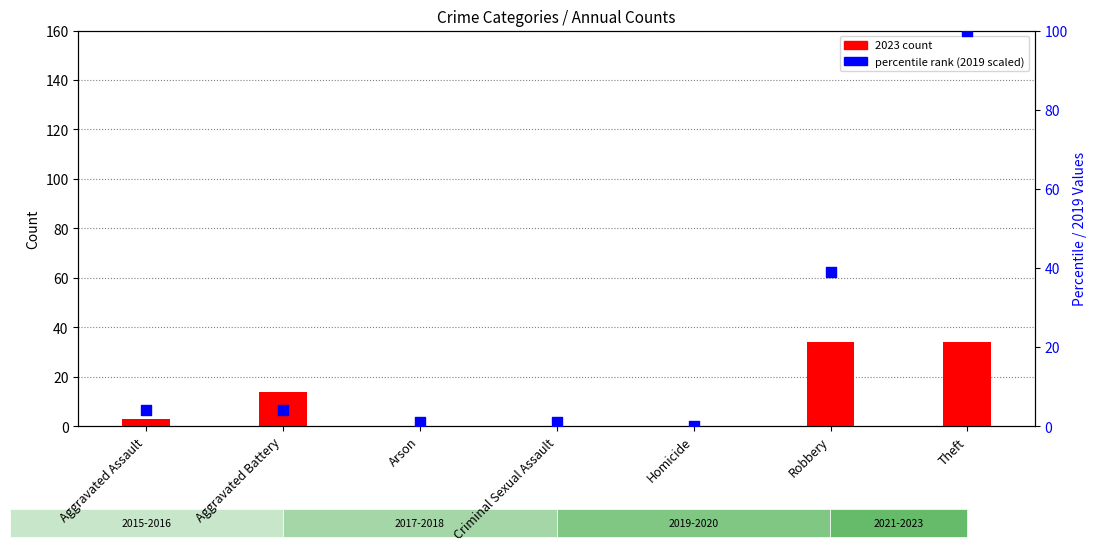

Which series has the largest total across all categories?

percentile (2019 scaled)